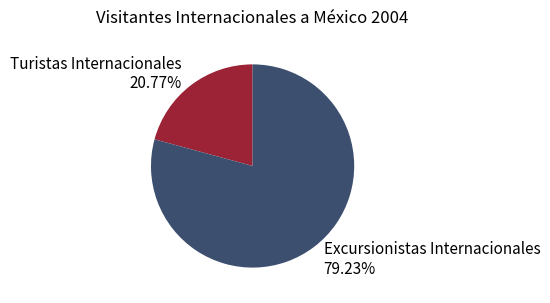

To the nearest percent, what is the average slice percentage?

50%